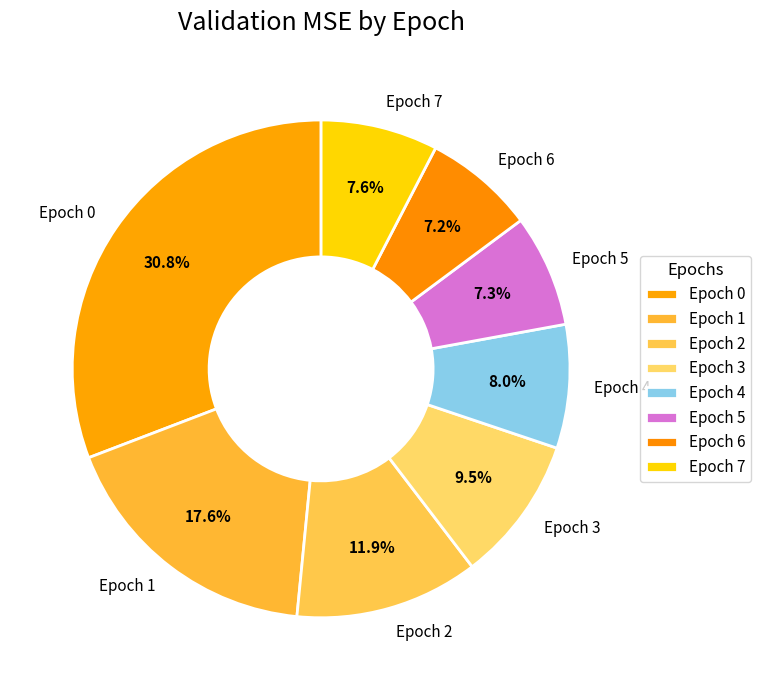

Which slice is the largest?

Epoch 0